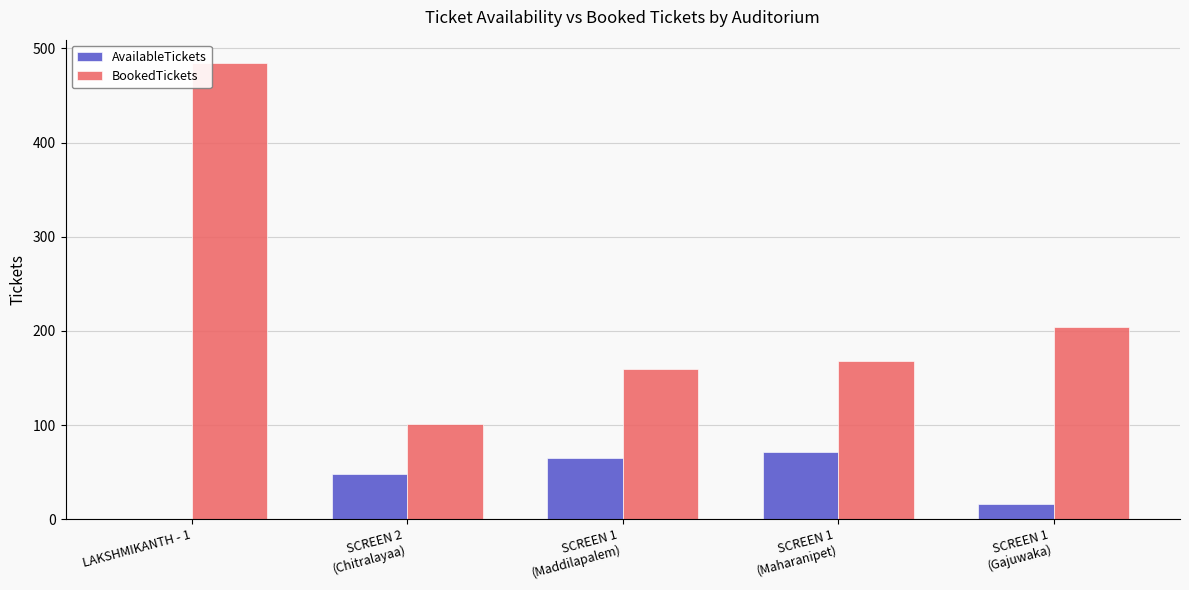

What is the maximum value for BookedTickets?

485